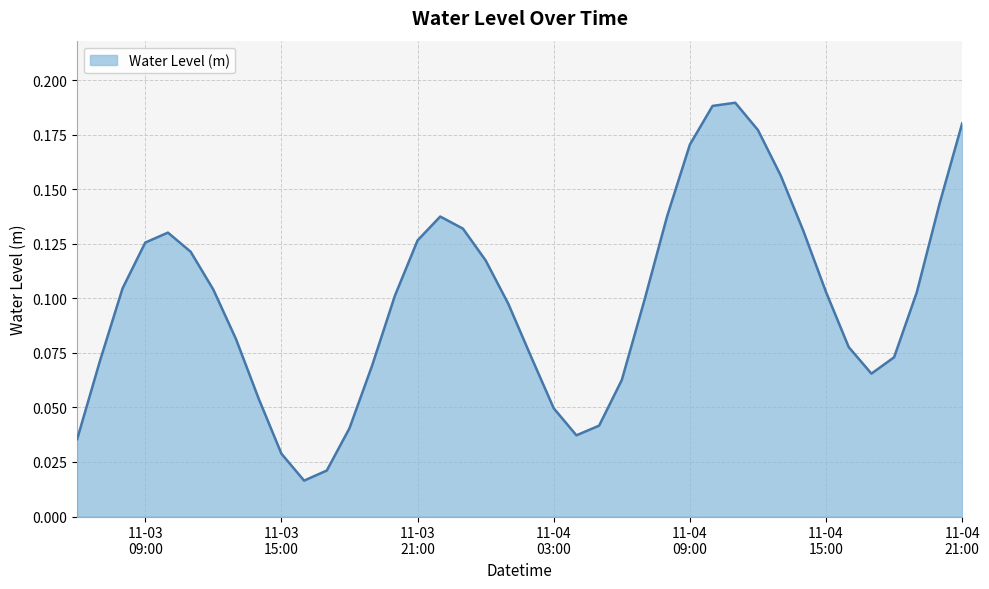

Reading left to right, what are all the values shown in this chart?

0.0	0.1	0.1	0.1	0.1	0.1	0.1	0.1	0.1	0.0	0.0	0.0	0.0	0.1	0.1	0.1	0.1	0.1	0.1	0.1	0.1	0.0	0.0	0.0	0.1	0.1	0.1	0.2	0.2	0.2	0.2	0.2	0.1	0.1	0.1	0.1	0.1	0.1	0.1	0.2